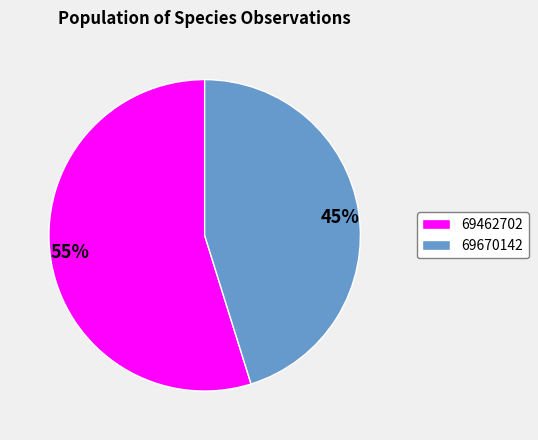

Approximately how many times larger is the value at 69670142 compared to 69462702?

0.8